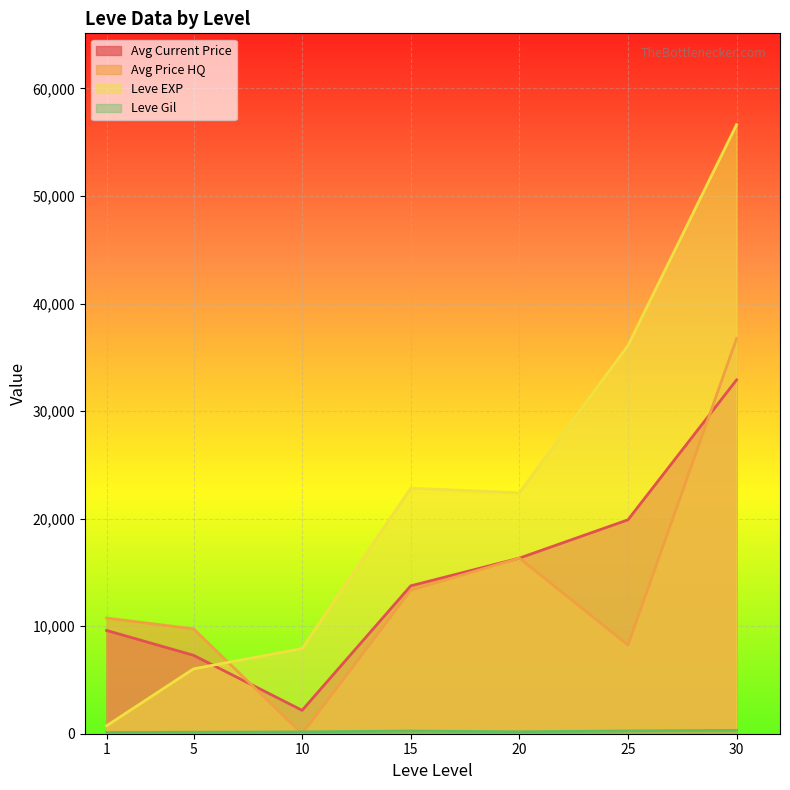

Which series has the widest spread of values?

Leve EXP